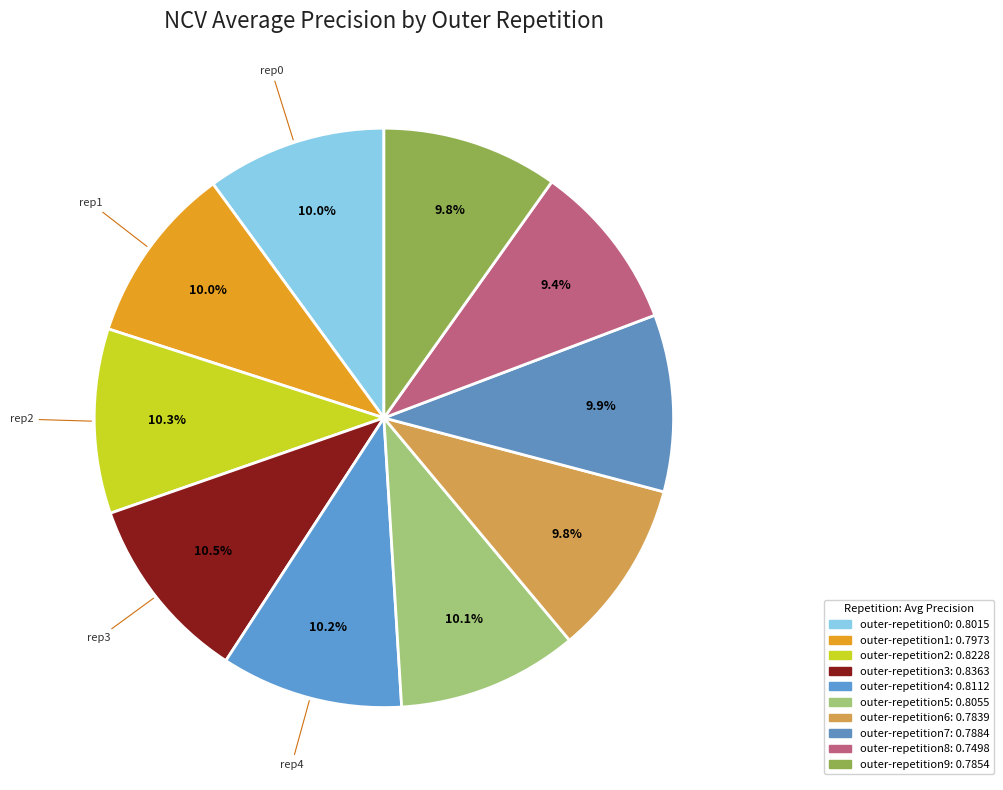

How many slices are in this pie chart?

10